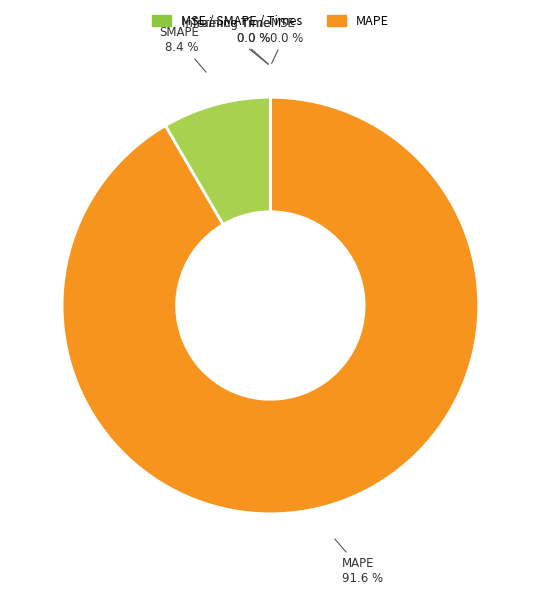

Does MAPE represent more than half of the total?

Yes